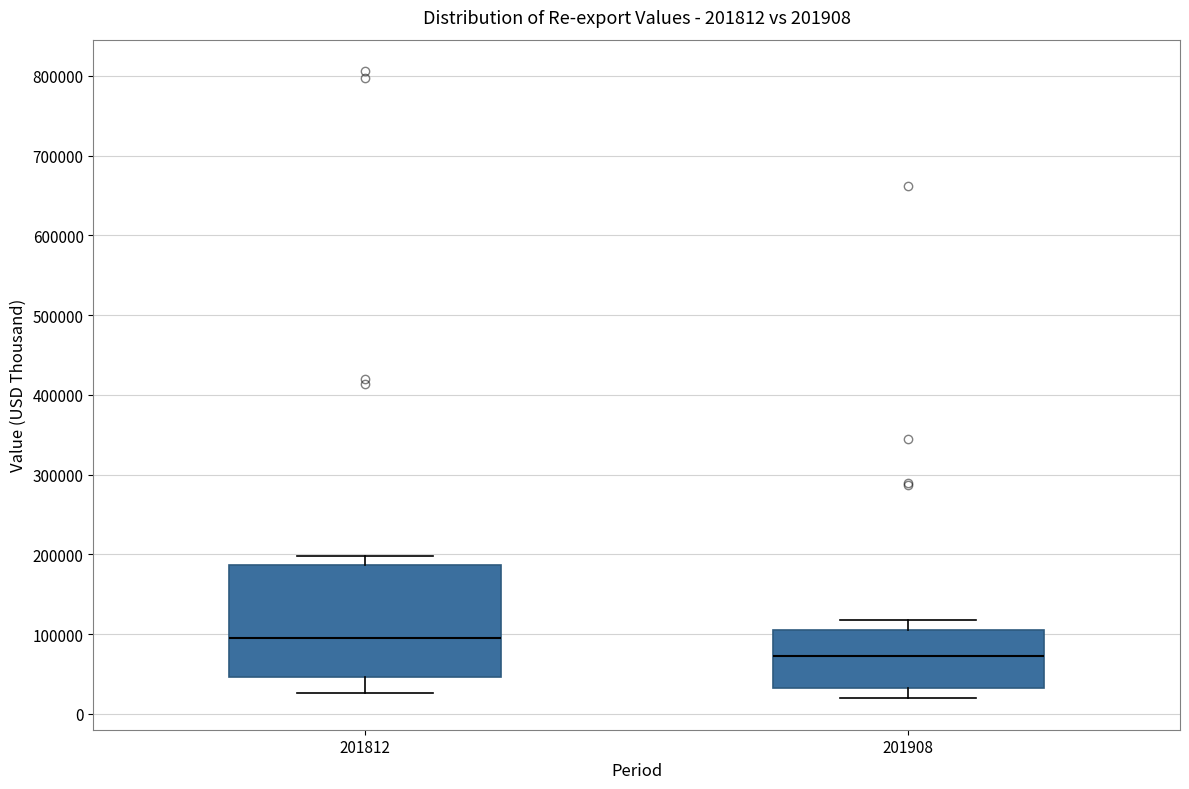

Comparing the boxes themselves (not the whiskers), which one is the tallest?

201812